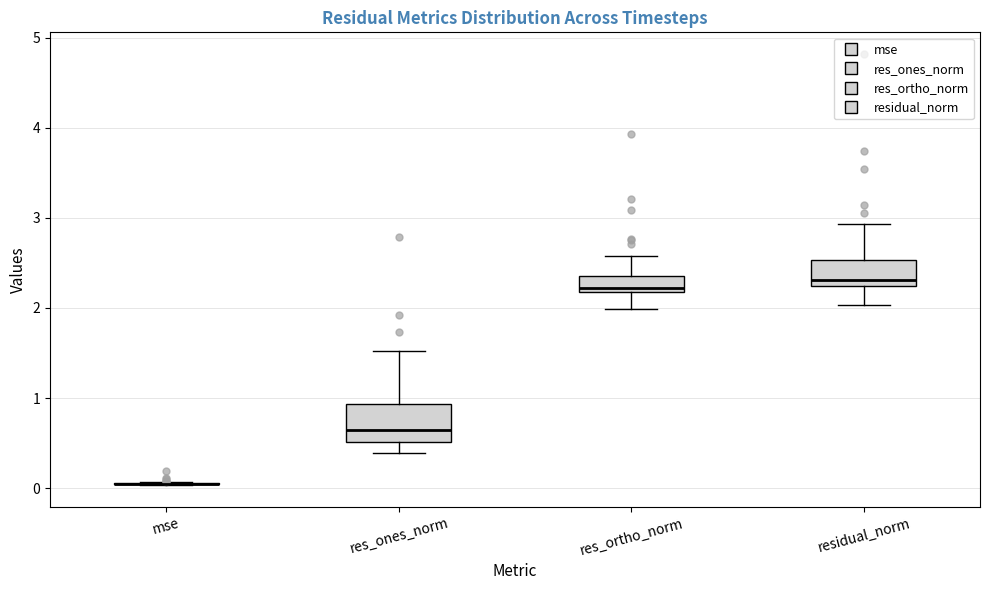

Reading left to right, read every box against the y-axis: the position of its median line, the range the box covers, and the ends of its whiskers. The values are not printed on the chart, so give them approximately, as read against the axis.

mse: box collapsed to a line at 0.0, whiskers 0.0 to 0.1
res_ones_norm: median 0.6, box 0.5 to 0.9, whiskers 0.4 to 1.5
res_ortho_norm: median 2.2 (just above the box's lower edge), box 2.2 to 2.4, whiskers 2.0 to 2.6
residual_norm: median 2.3, box 2.2 to 2.5, whiskers 2.0 to 2.9